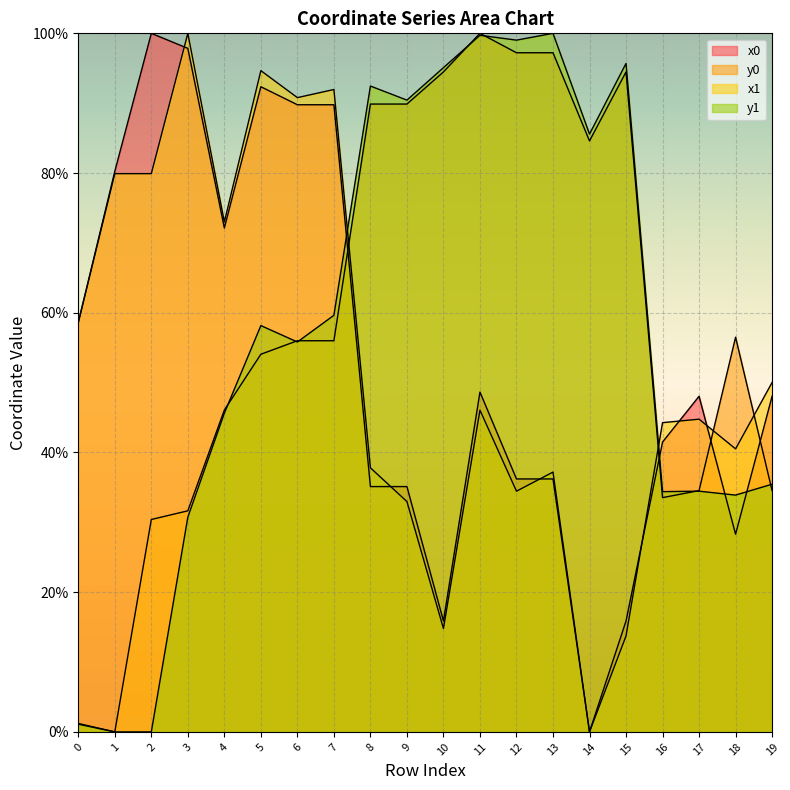

Where is the first local maximum for y1?

5